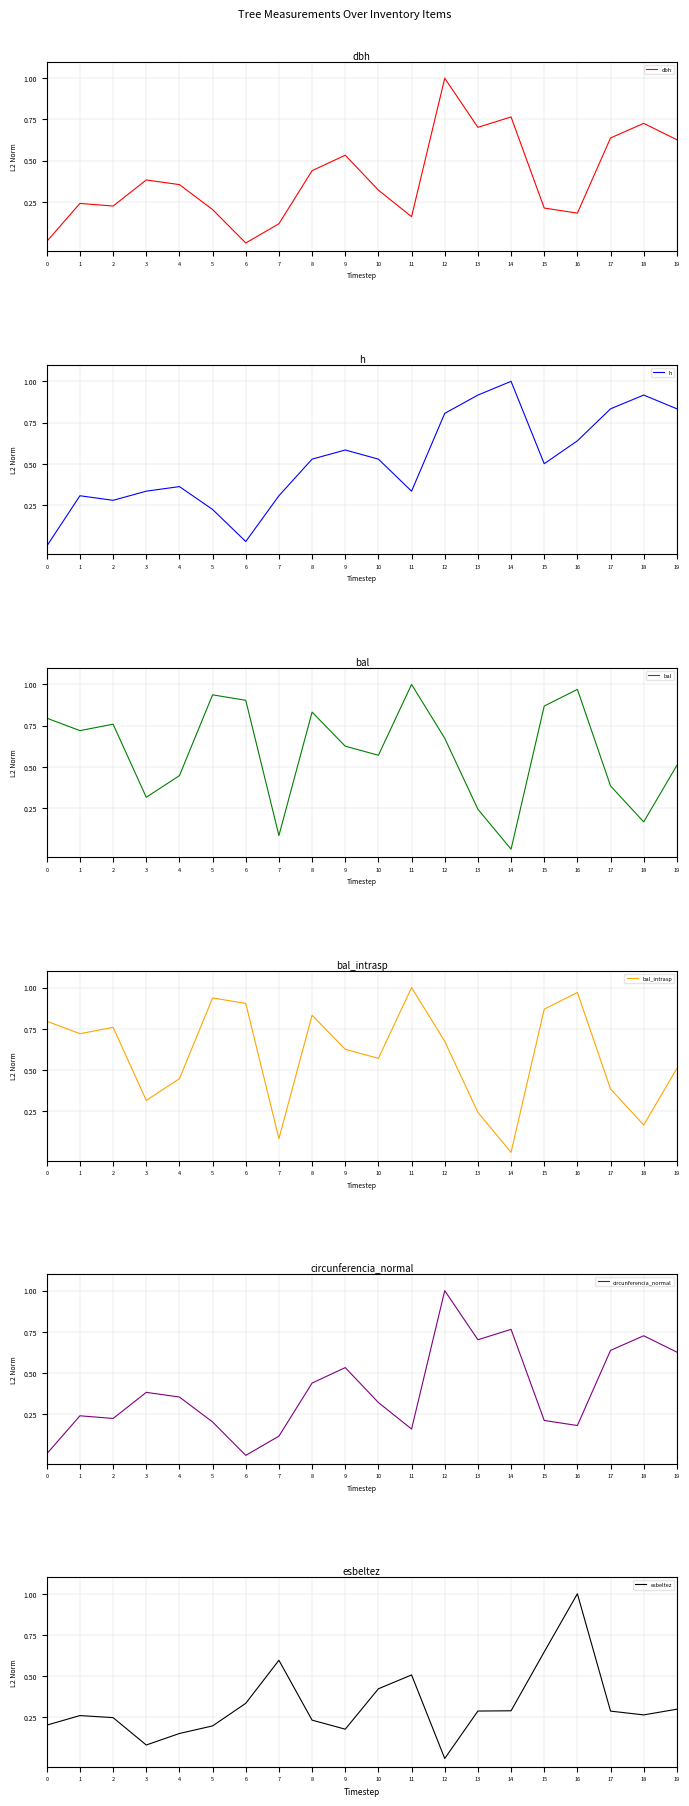

What is the difference between the maximum and minimum values in the bal_intrasp series?

1.0